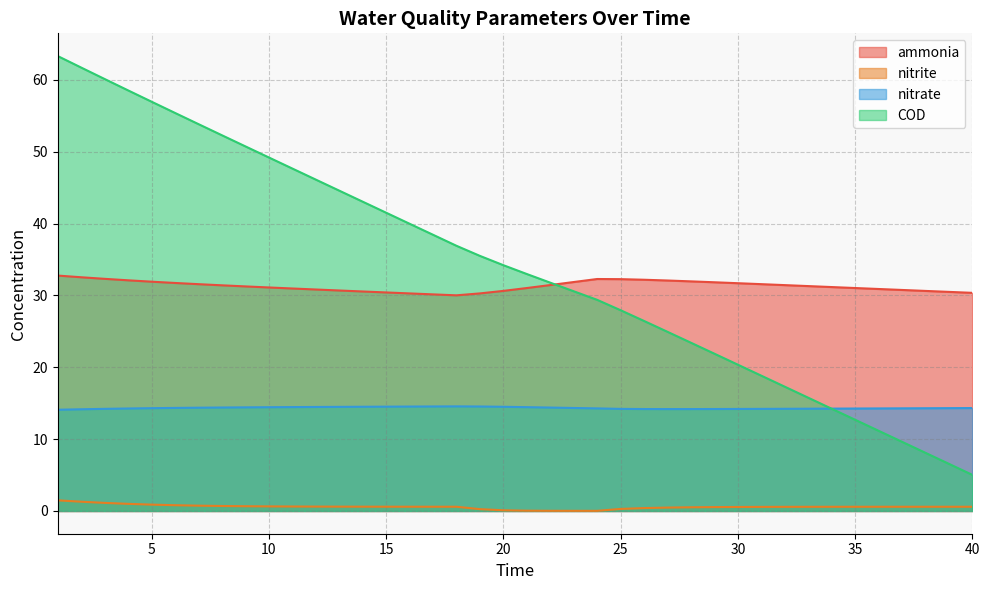

How many data points does each series have?

40